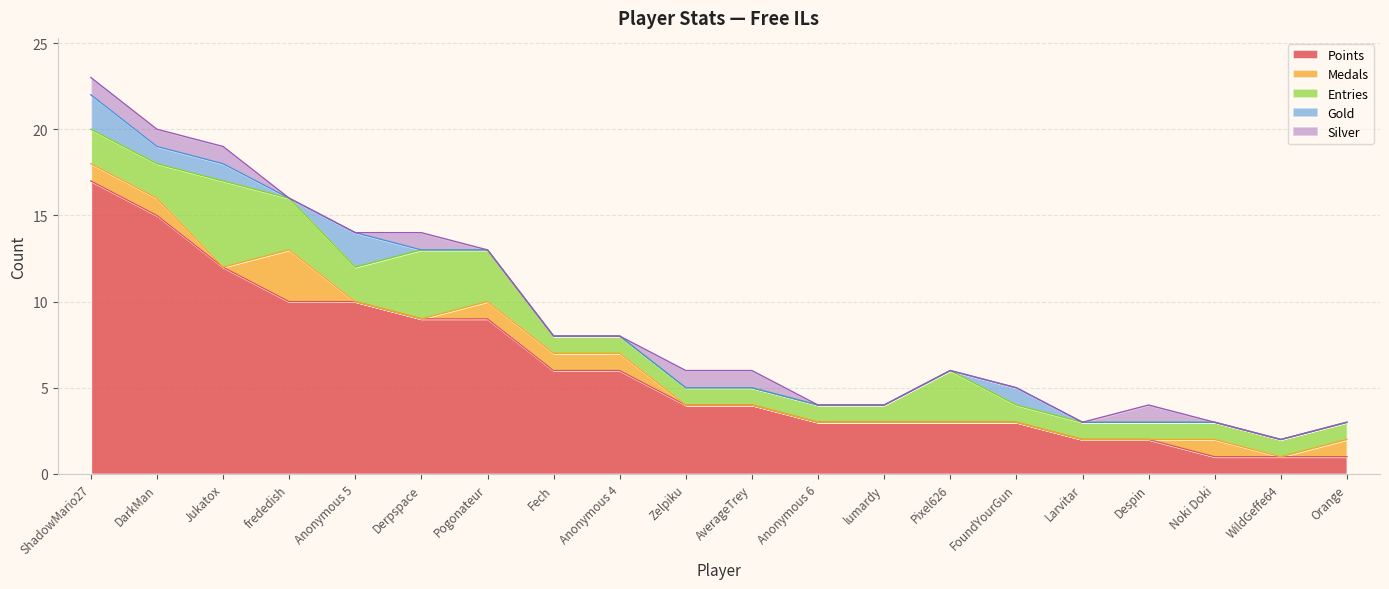

Between Derpspace and WildGeffe64, which series saw the biggest shift?

Points